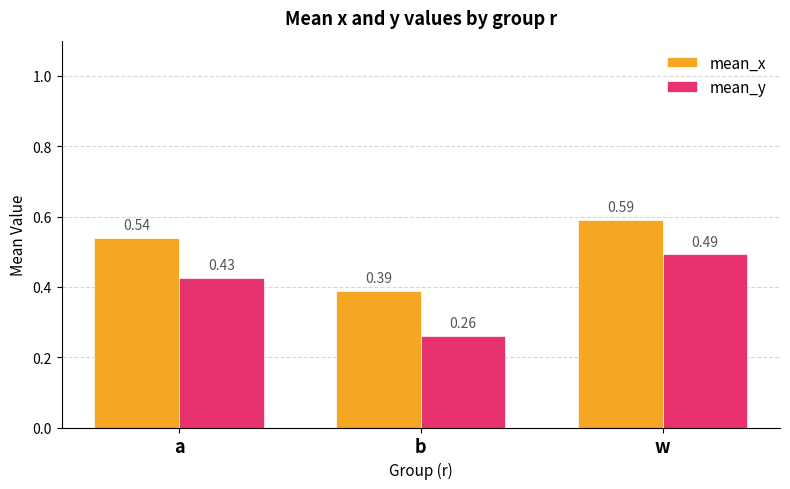

At which category does the chart reach its peak across all series?

w